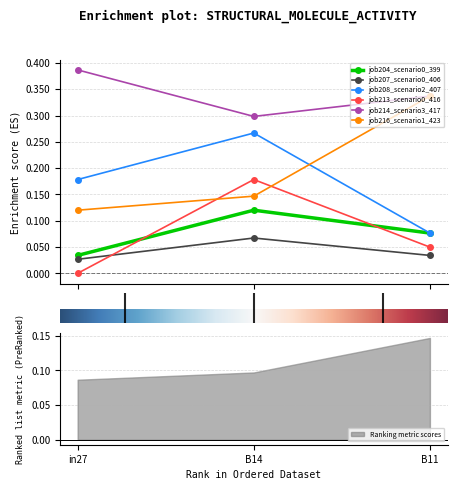

What is the maximum value for job213_scenario0_416?

0.2